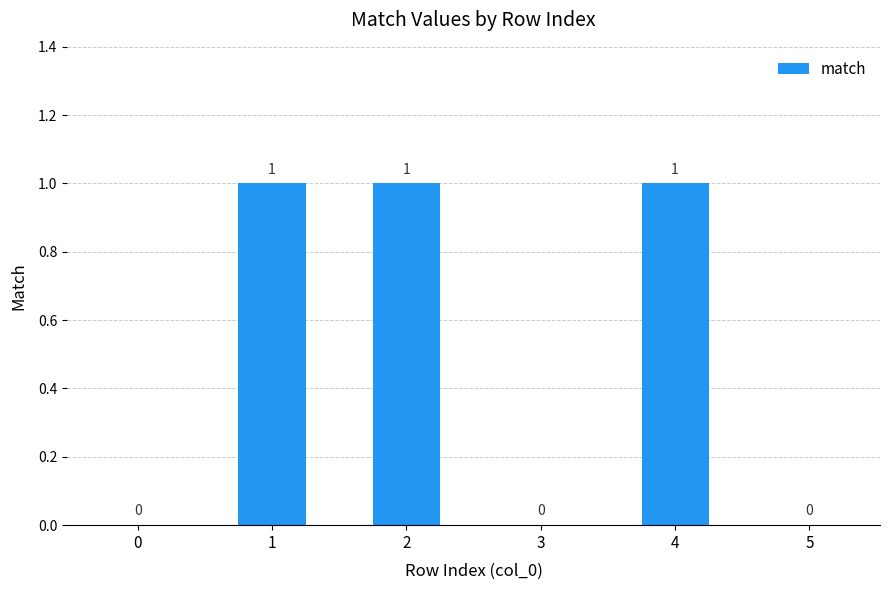

The value at 4 is 2. True or false?

False